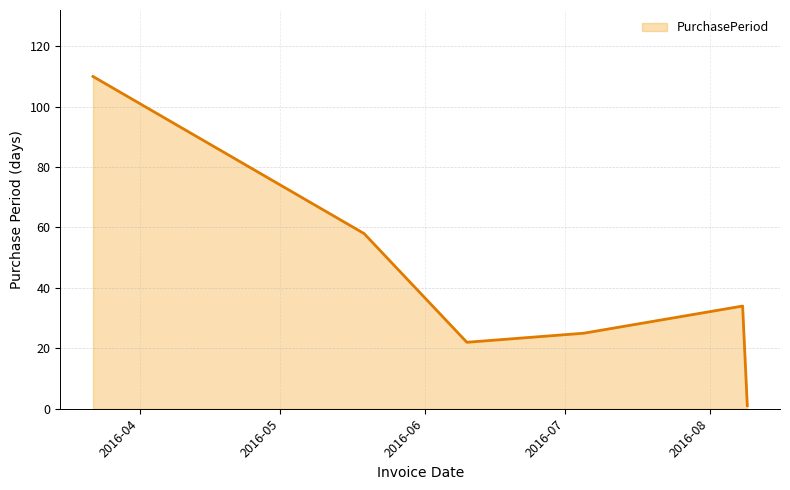

Reading left to right, transcribe all the data shown in this chart.

110	58	22	25	34	1